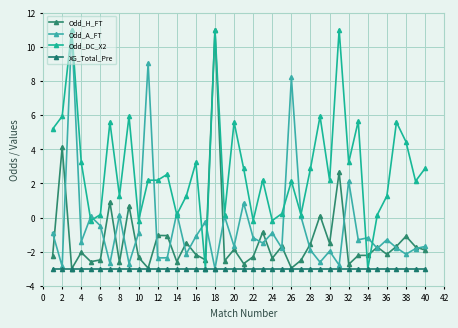

How many negative values does the Odd_H_FT series have?

34